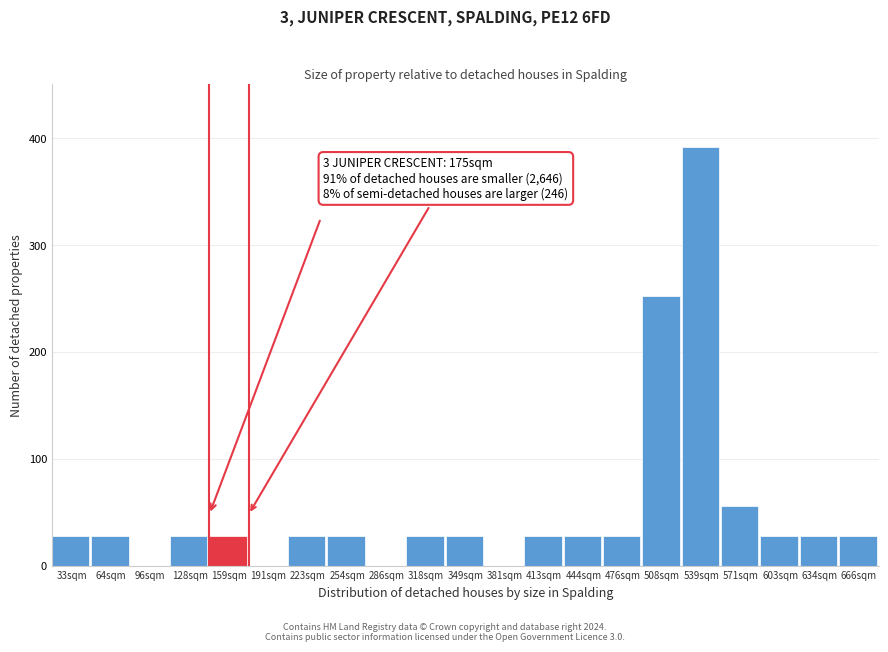

Reading right to left, extract all data points from this chart.

666sqm=28	634sqm=28	603sqm=28	571sqm=56	539sqm=392	508sqm=252	476sqm=28	444sqm=28	413sqm=28	381sqm=0	349sqm=28	318sqm=28	286sqm=0	254sqm=28	223sqm=28	191sqm=0	159sqm=28	128sqm=28	96sqm=0	64sqm=28	33sqm=28